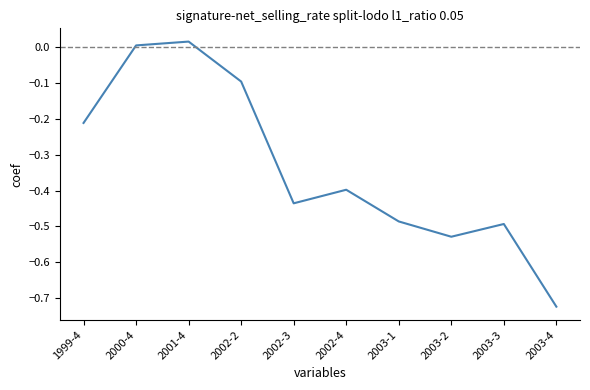

List the labels in order of value, smallest first.

2003-4, 2003-2, 2003-3, 2003-1, 2002-3, 2002-4, 1999-4, 2002-2, 2000-4, 2001-4